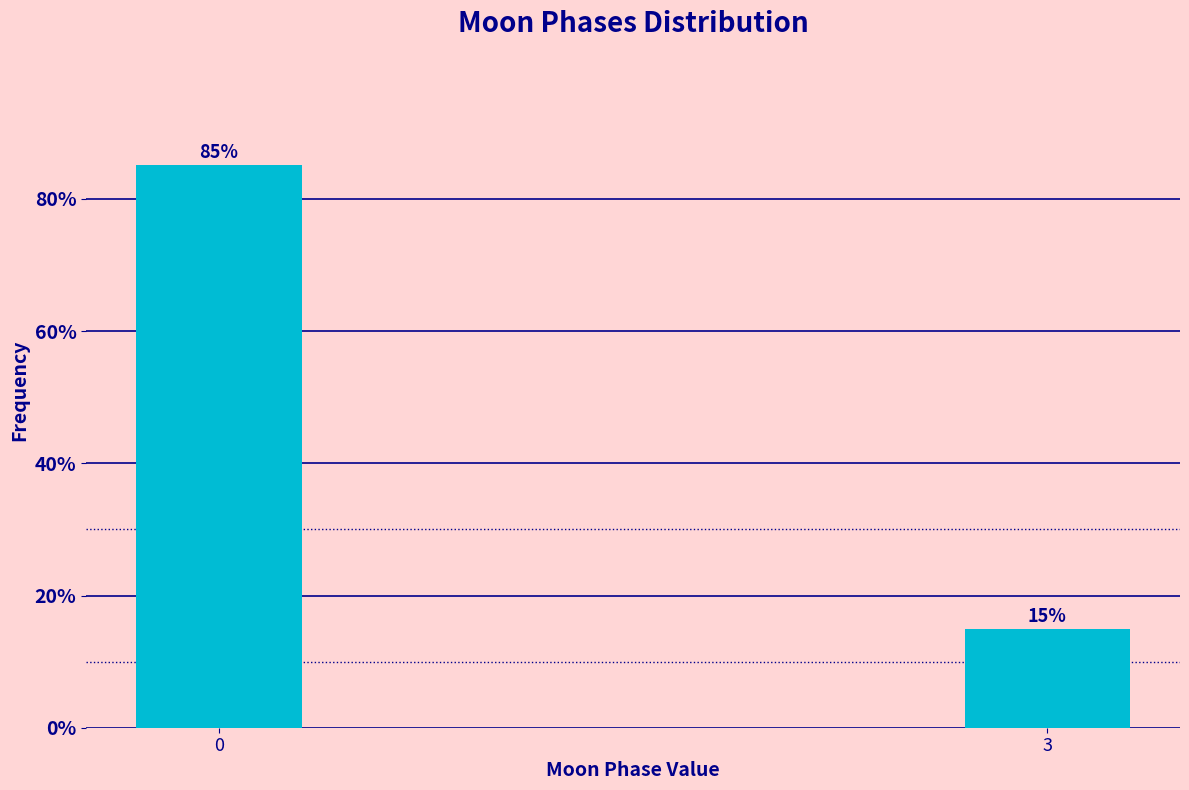

What is the approximate value at 3?

14.9